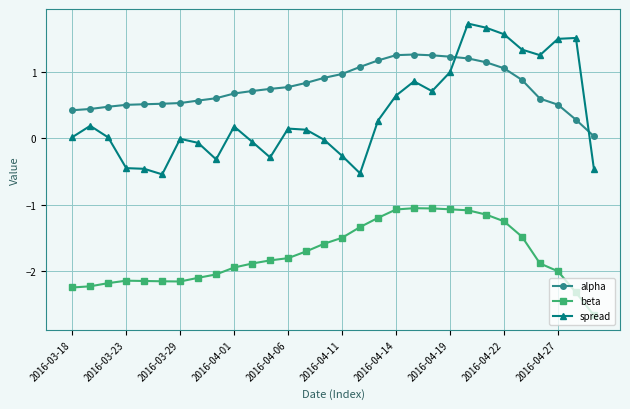

What is the minimum value shown in the chart?

-2.7